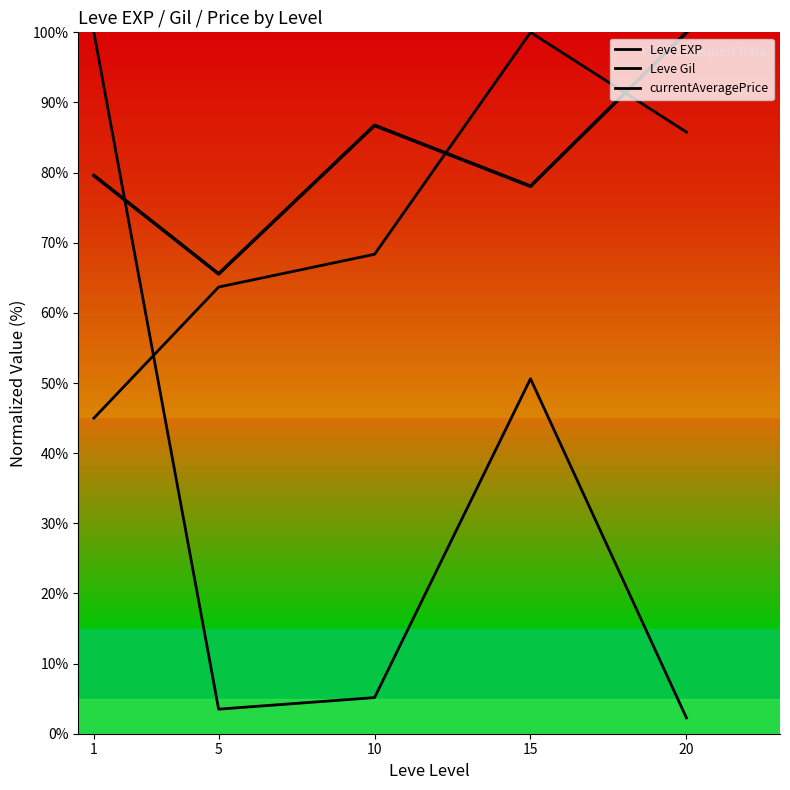

Reading left to right, what are all the values shown in this chart?

Leve EXP: 1=79.6	5=65.6	10=86.7	15=78.1	20=100.0
Leve Gil: 1=45.0	5=63.7	10=68.4	15=100.0	20=85.8
currentAveragePrice: 1=100.0	5=3.5	10=5.2	15=50.6	20=2.3